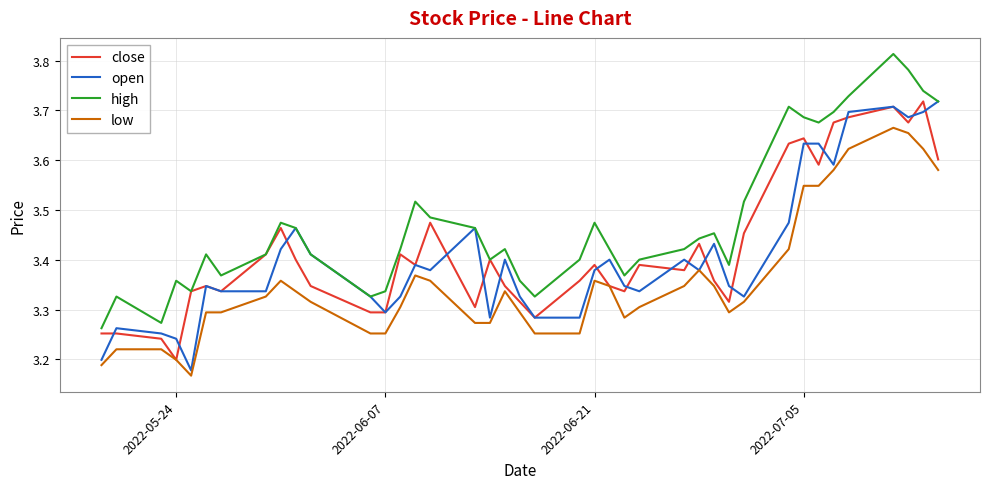

Which series has the largest total across all categories?

high